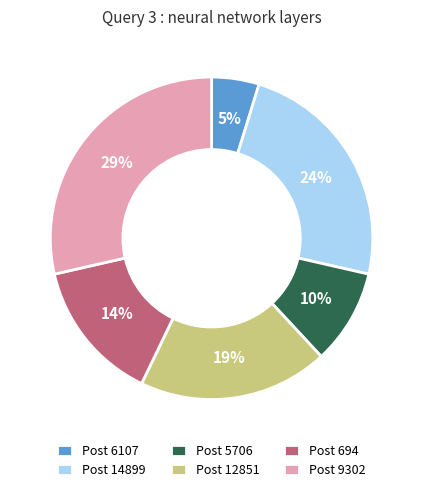

Is it true that Post 5706 is 10% of the pie?

True